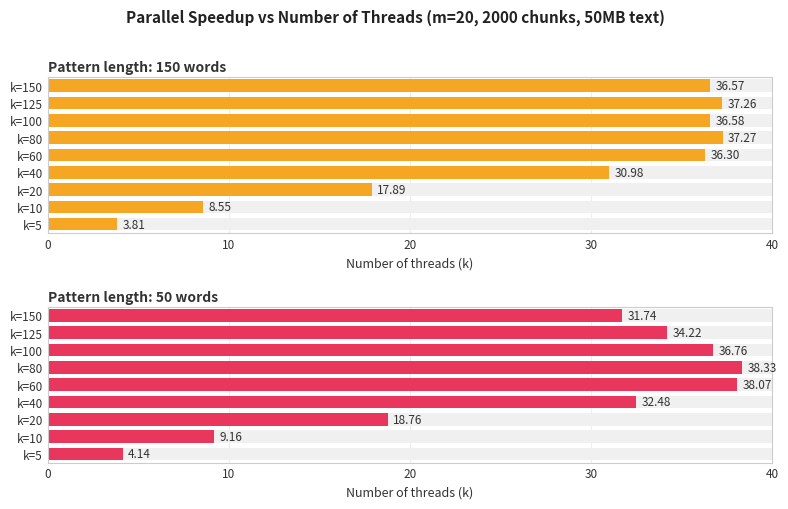

What is the average value of the Speedup (50 words) series?

27.1